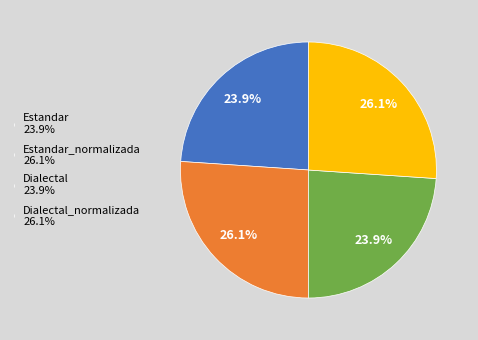

How many segments does this pie chart have?

4